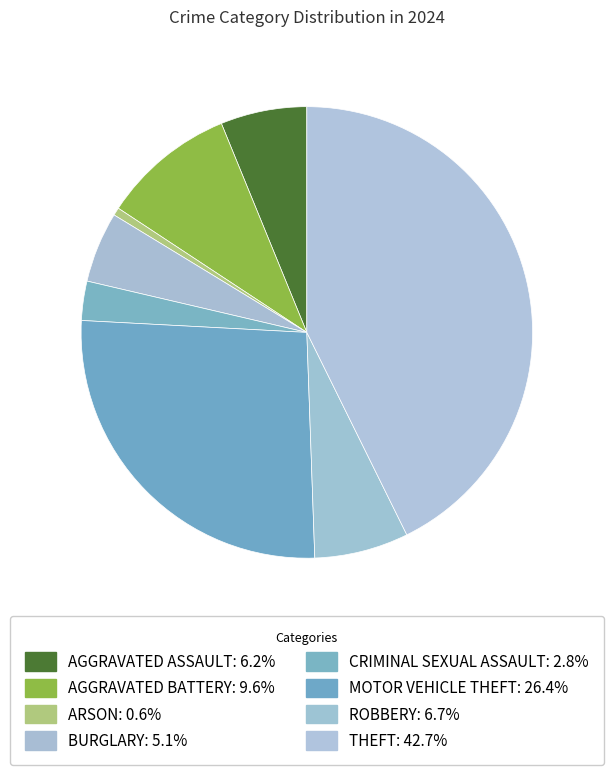

Which category has the biggest portion of the pie?

Theft